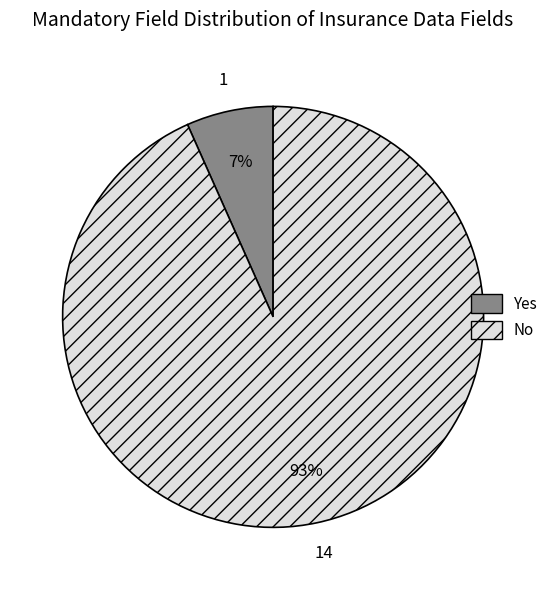

True or false: Yes accounts for 7% of the total.

True